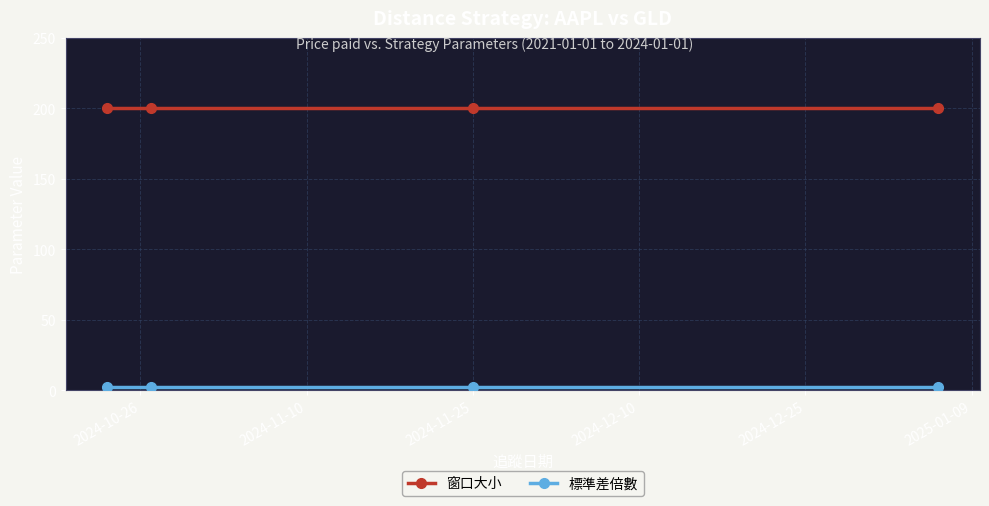

Count the number of categories in the chart.

4